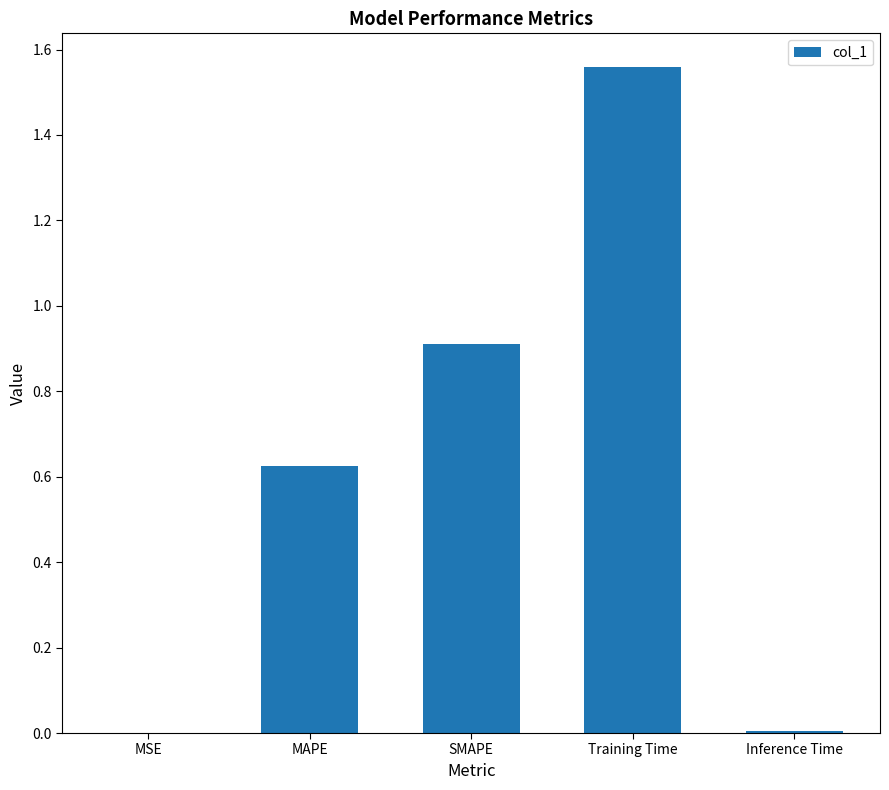

Is it true that the value at SMAPE is 0.9?

True